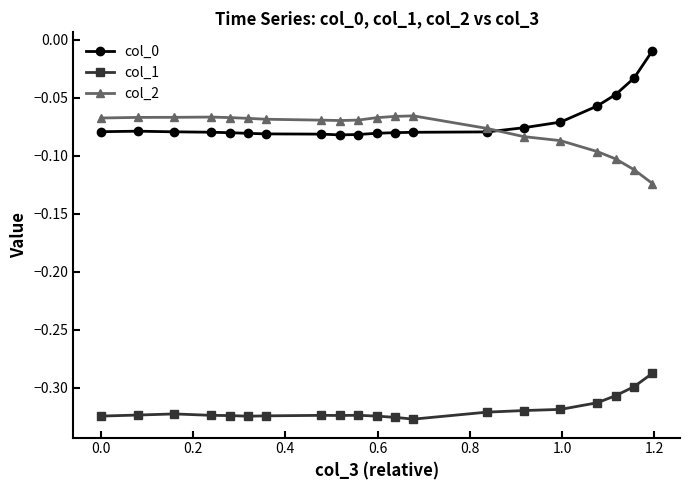

True or false: col_1 and col_0 intersect in this chart.

False